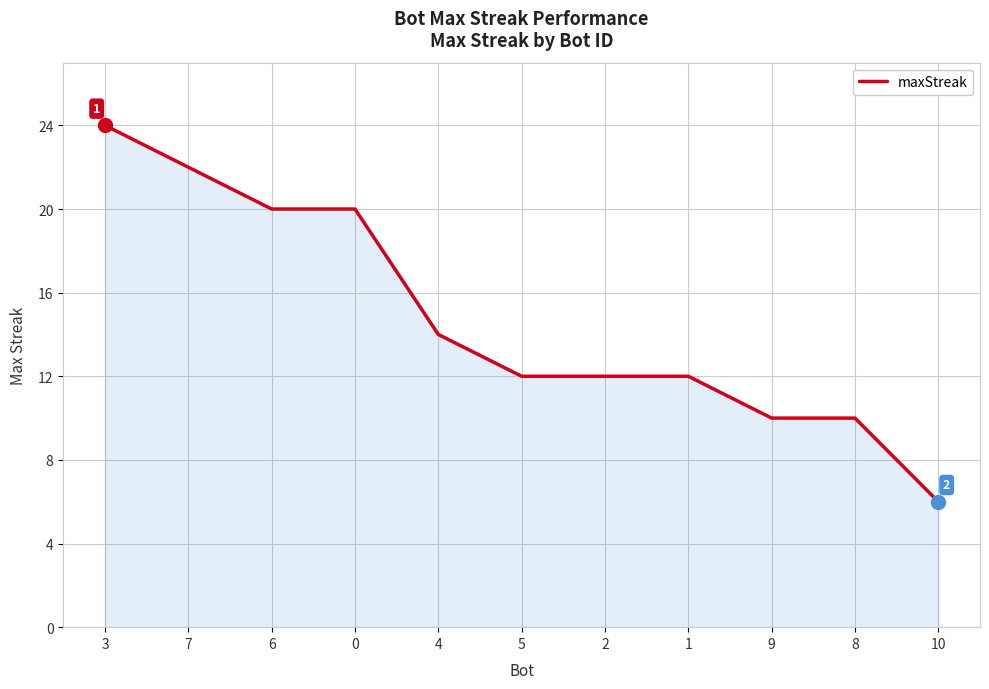

Count the values in the range 10 to 20.

8